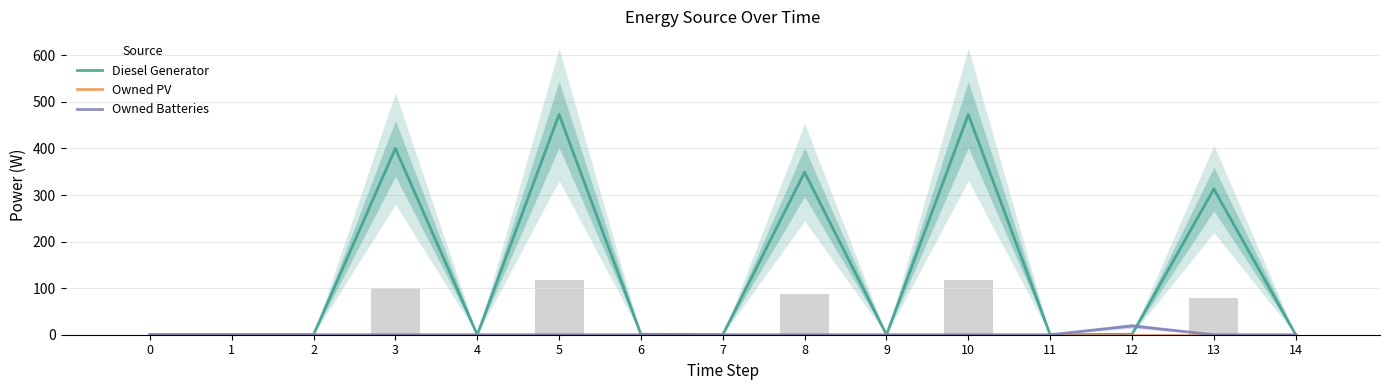

True or false: Diesel Generator has a value of 2 at 12.

False